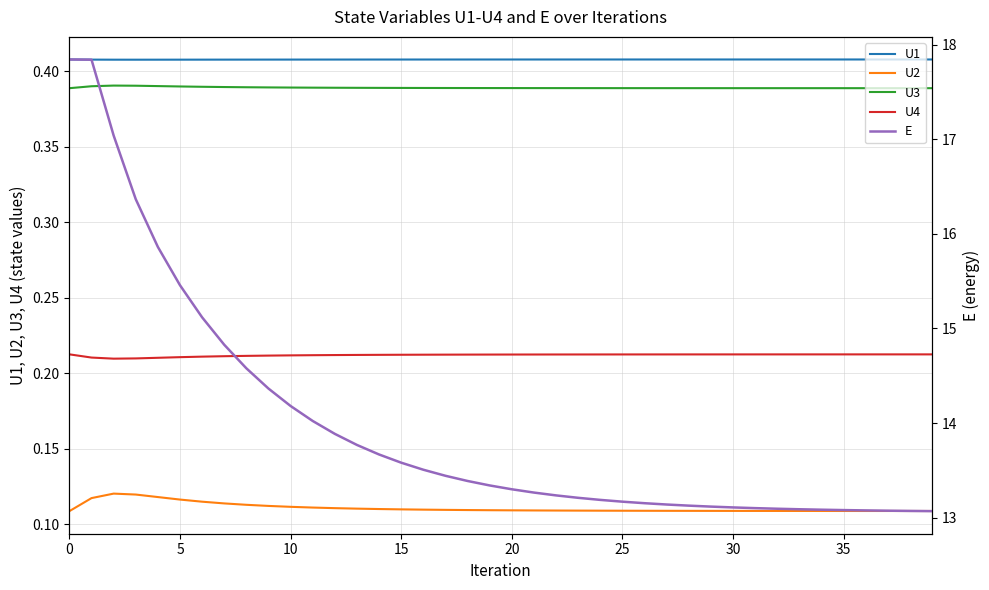

The E series shows 6.2 at 20. True or false?

False